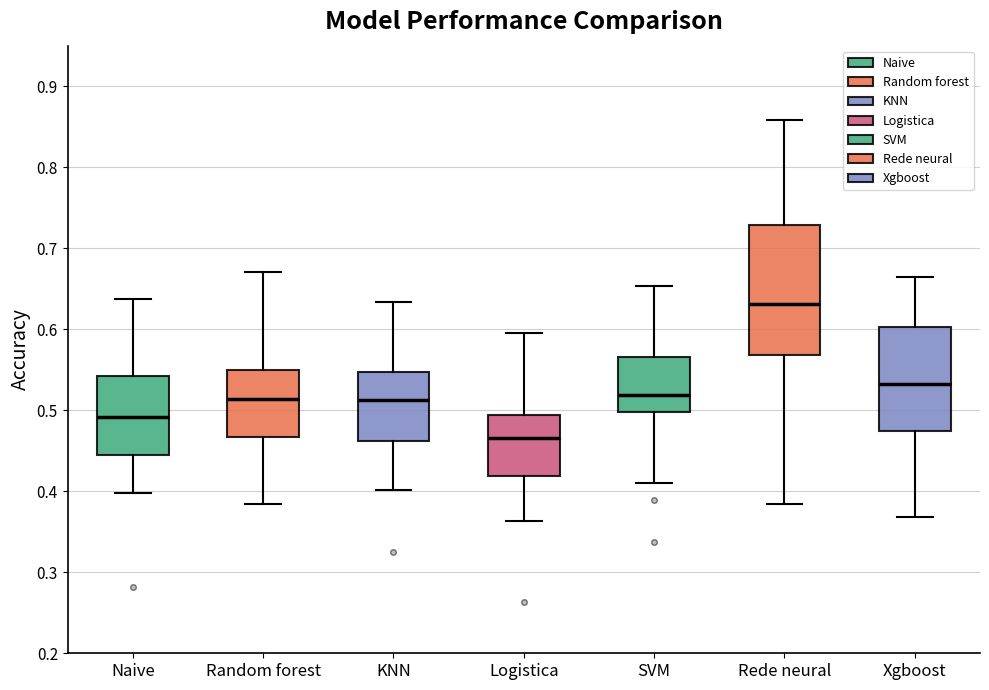

Reading left to right, read every box against the y-axis: the position of its median line, the range the box covers, and the ends of its whiskers. The values are not printed on the chart, so give them approximately, as read against the axis.

Naive: median 0.49, box 0.45 to 0.54, whiskers 0.40 to 0.64
Random forest: median 0.51, box 0.47 to 0.55, whiskers 0.38 to 0.67
KNN: median 0.51, box 0.46 to 0.55, whiskers 0.40 to 0.63
Logistica: median 0.47, box 0.42 to 0.49, whiskers 0.36 to 0.60
SVM: median 0.52, box 0.50 to 0.57, whiskers 0.41 to 0.65
Rede neural: median 0.63, box 0.57 to 0.73, whiskers 0.38 to 0.86
Xgboost: median 0.53, box 0.47 to 0.60, whiskers 0.37 to 0.66